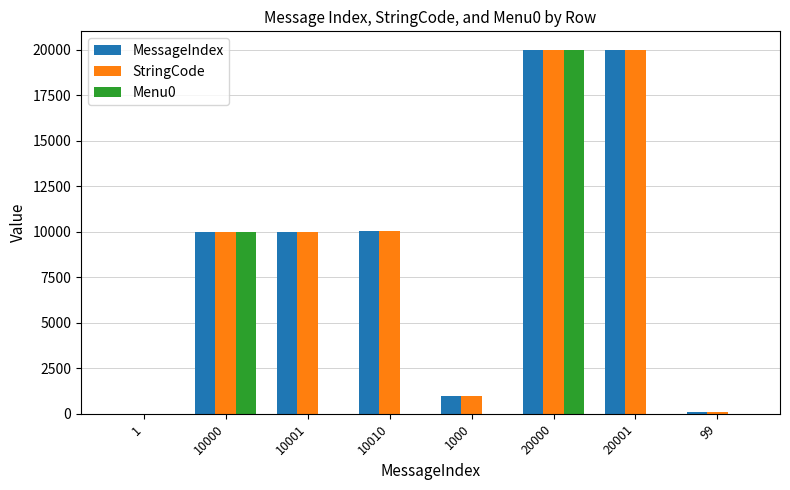

What is the sum of all MessageIndex values?

71112